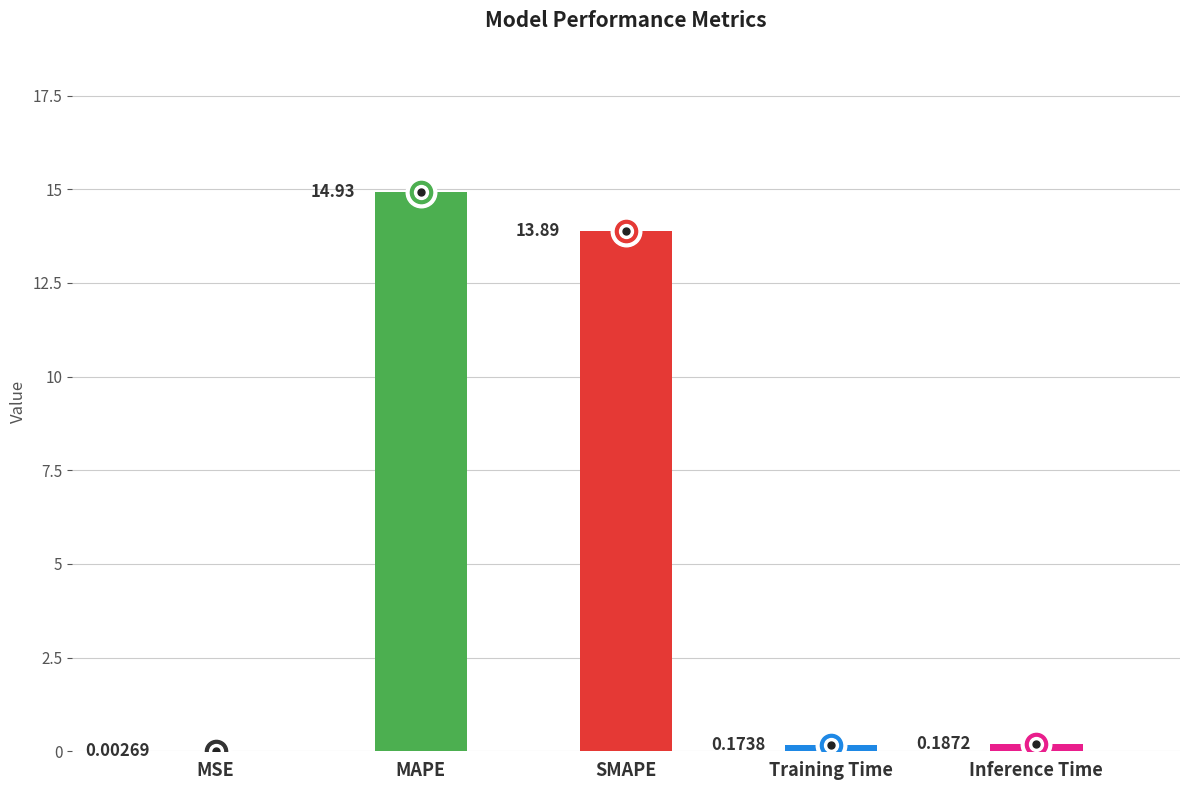

What is the change in value from MSE to SMAPE?

+13.9